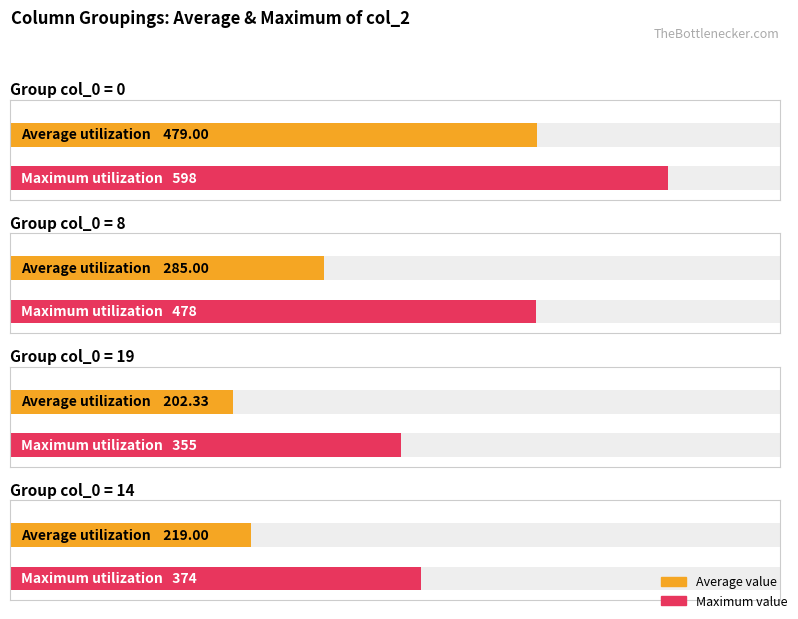

What is the greatest value displayed?

598